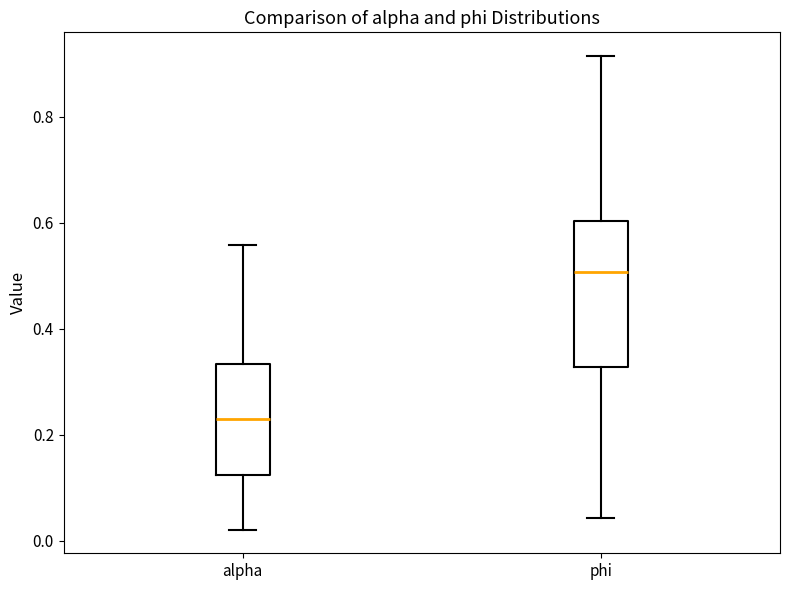

Which box's median line is the lowest?

alpha